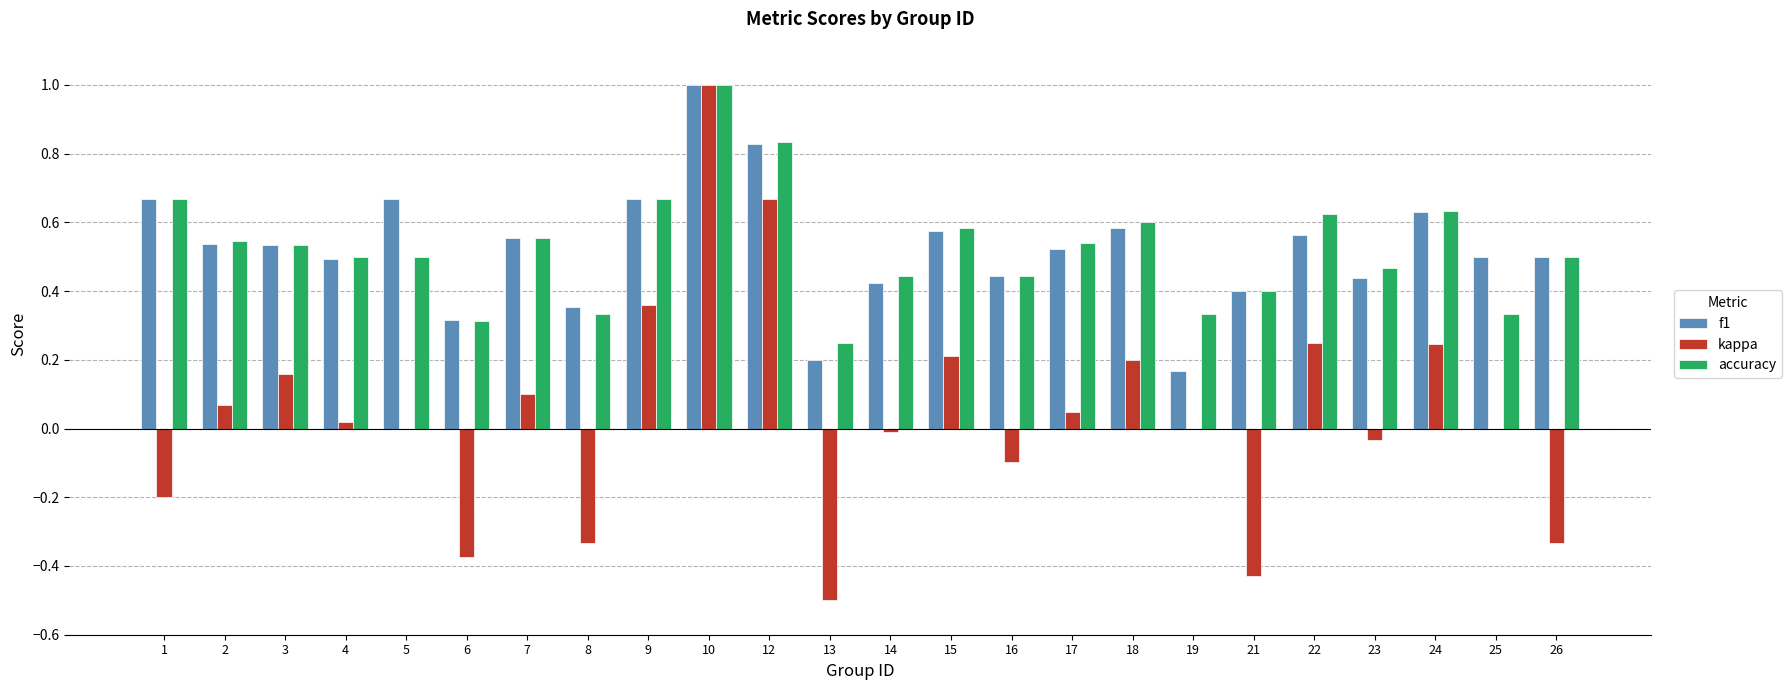

Count the accuracy values in the range 0 to 1.

24